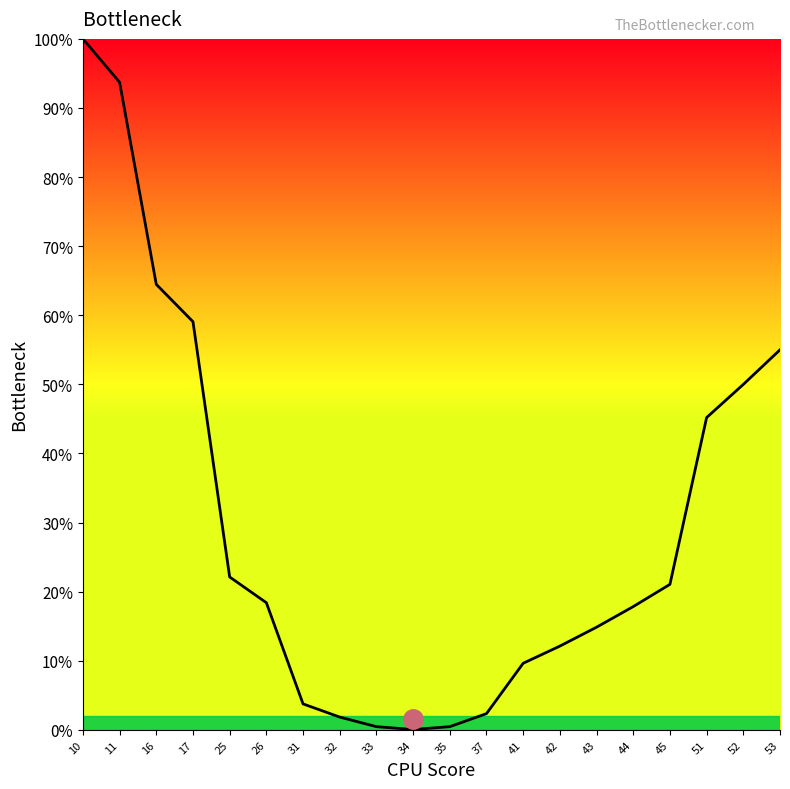

What is the ratio of the value at 31 to the value at 41?

0.4